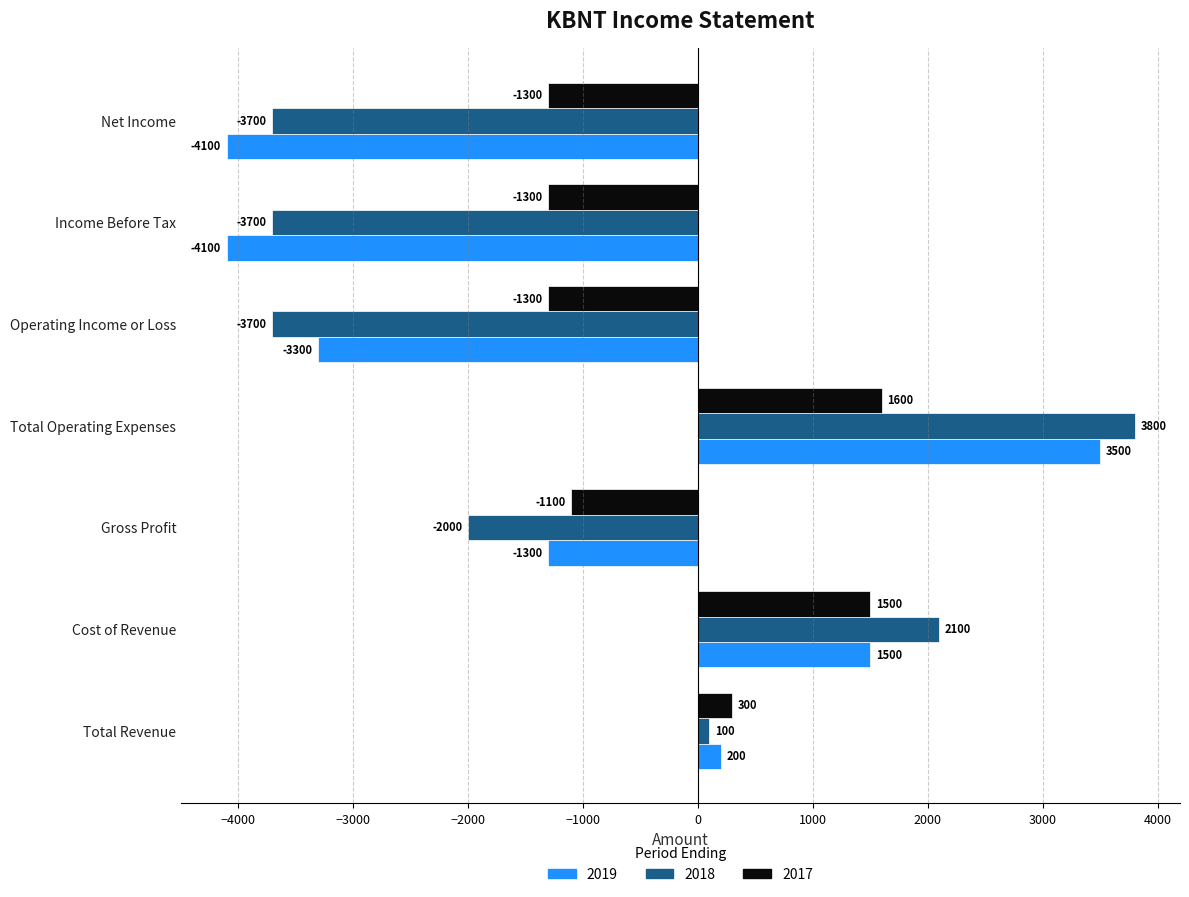

What is the spread (max minus min) of values at Cost of Revenue?

600